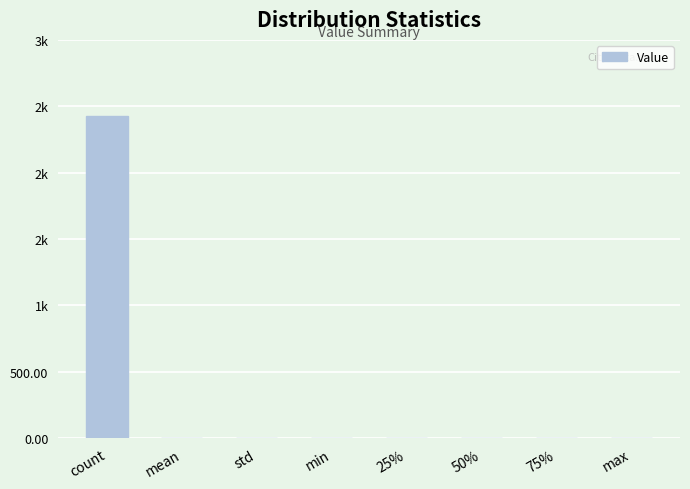

What position from the right is 50%?

3